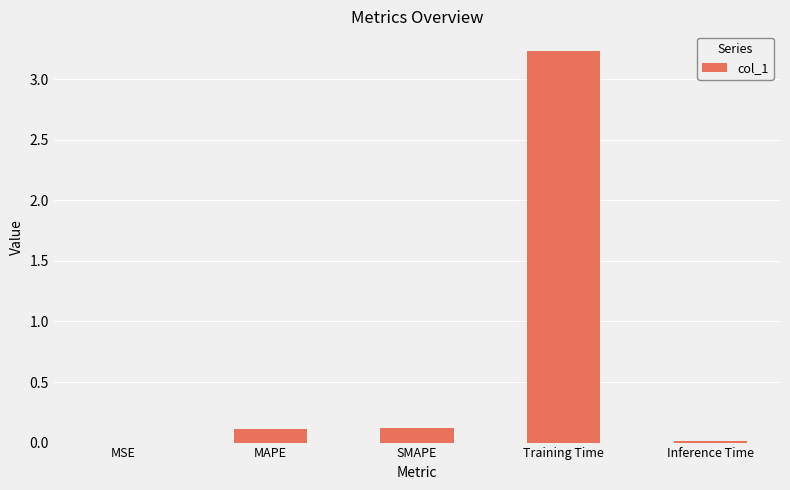

What is the sum of all values?

3.5